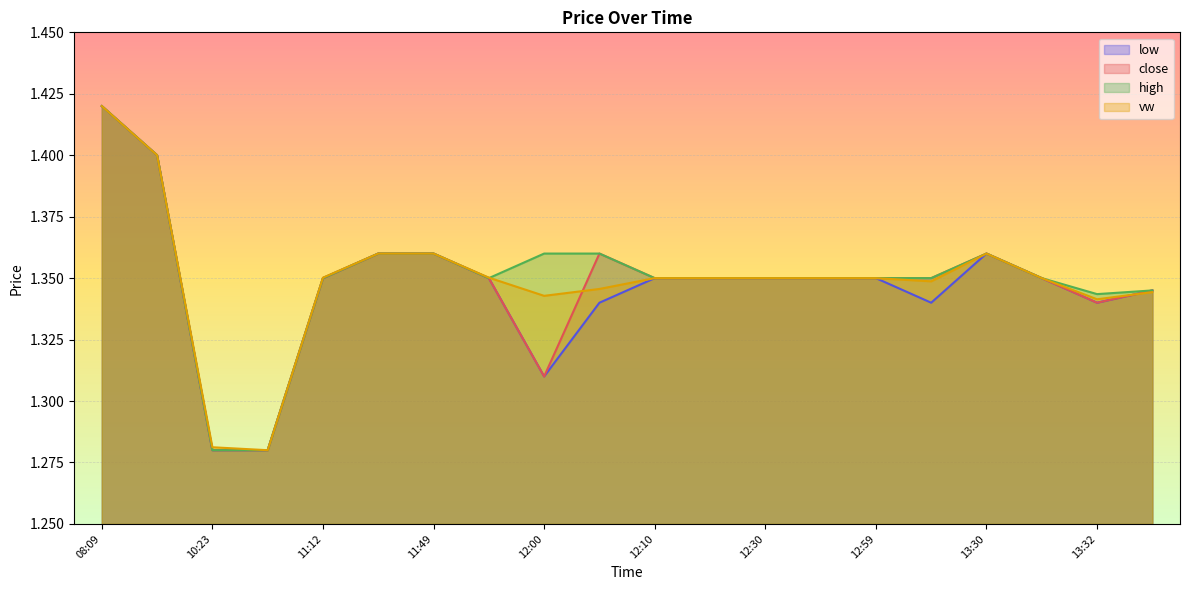

How many interior local peaks does the vw series have?

1